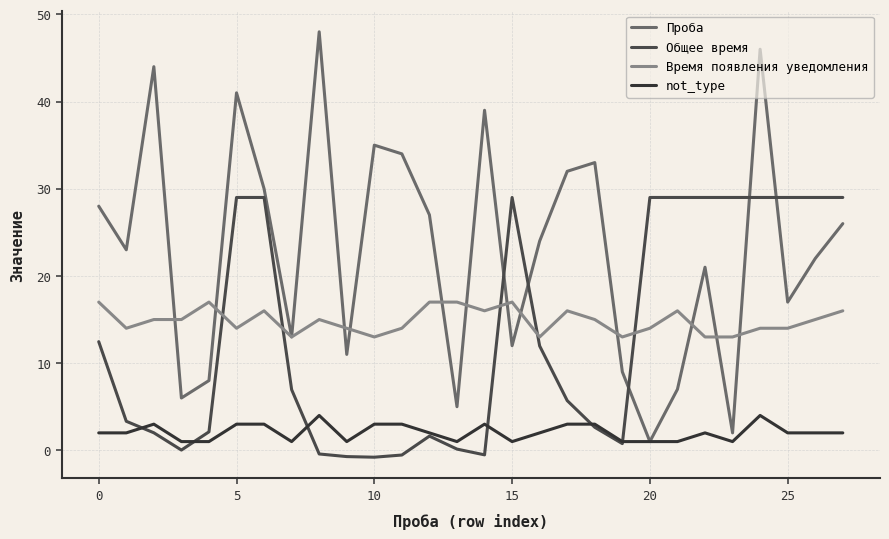

True or false: not_type and Проба intersect in this chart.

False